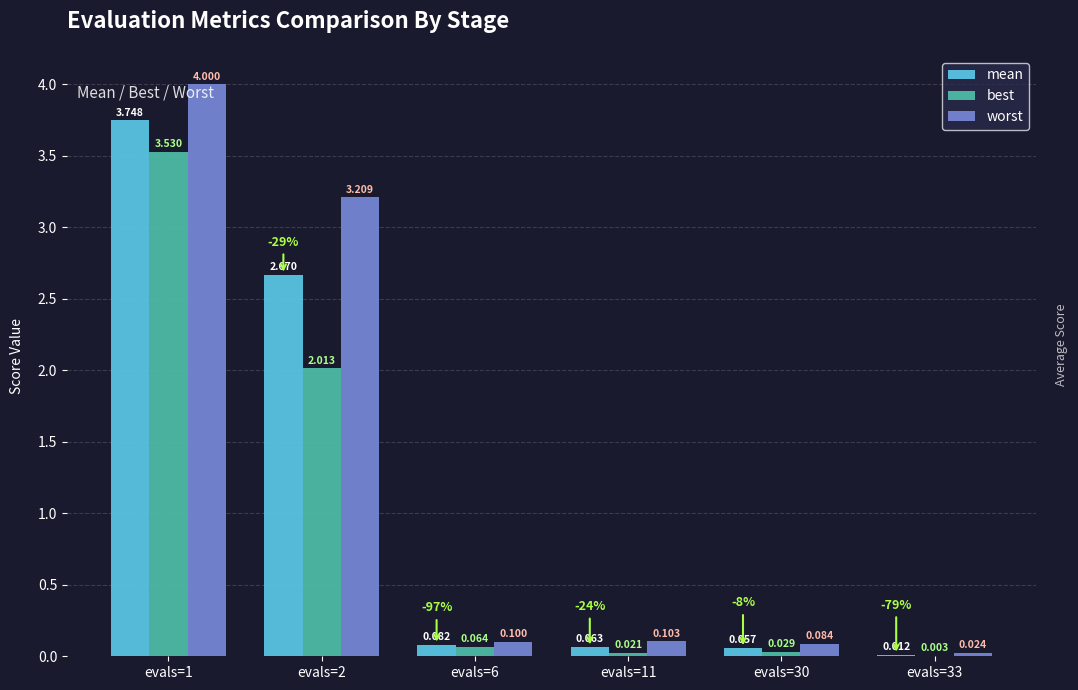

Does the chart contain stacked bars?

No